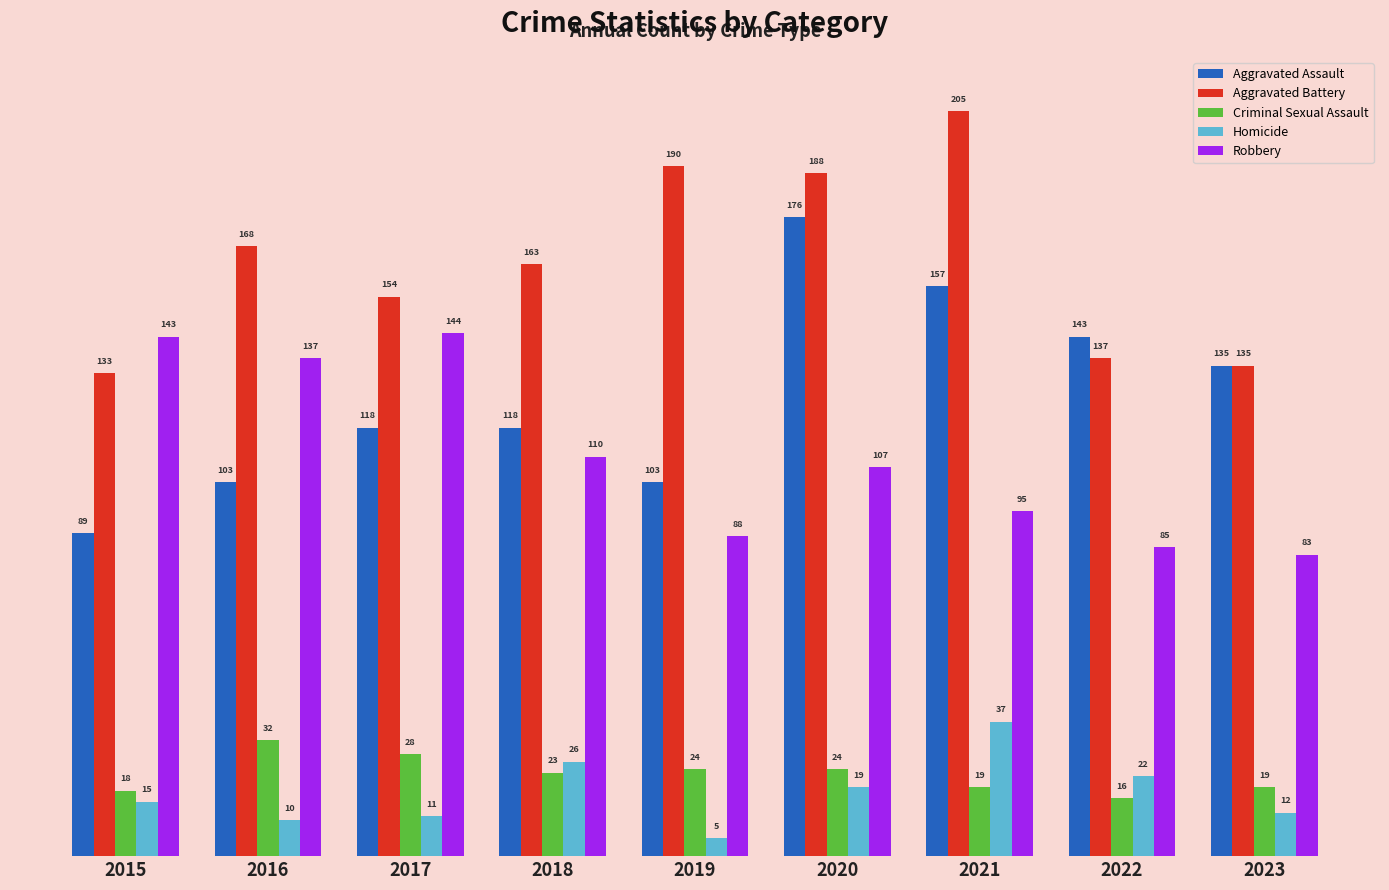

At 2019, list the series in order from smallest to largest.

Homicide, Criminal Sexual Assault, Robbery, Aggravated Assault, Aggravated Battery